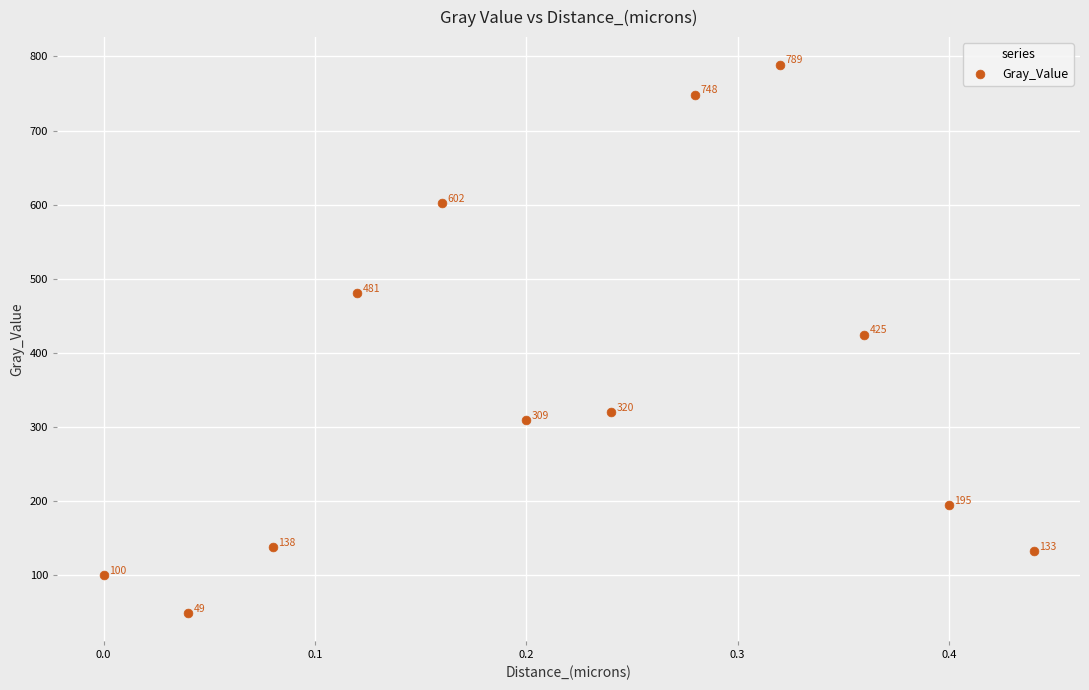

What is the average Y value?

357.4